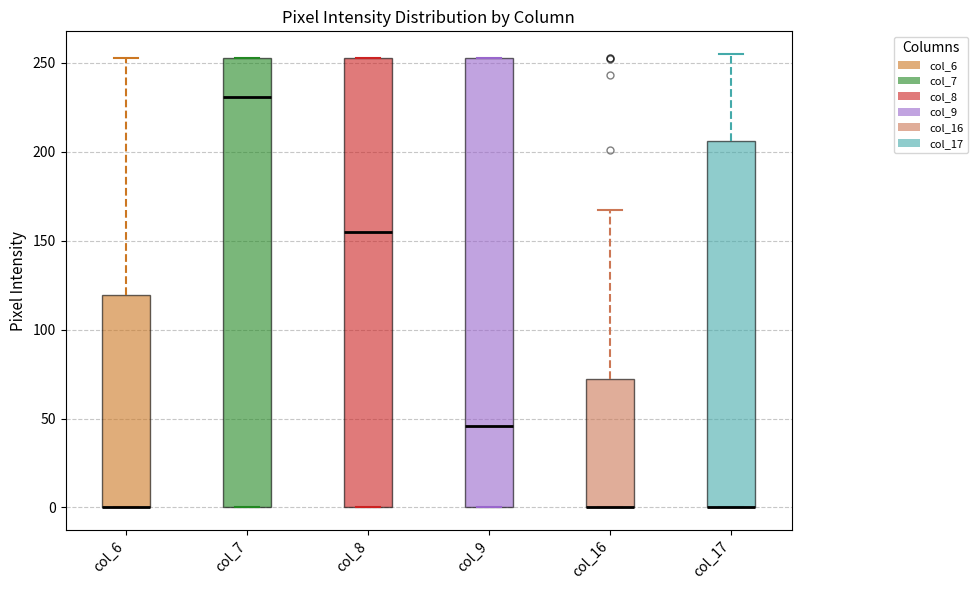

Reading left to right, read every box against the y-axis: the position of its median line, the range the box covers, and the ends of its whiskers. The values are not printed on the chart, so give them approximately, as read against the axis.

col_6: median 0 (drawn on the box's lower edge), box 0 to 120, whiskers 0 to 255
col_7: median 230, box 0 to 255, whiskers 0 to 255
col_8: median 155, box 0 to 255, whiskers 0 to 255
col_9: median 45, box 0 to 255, whiskers 0 to 255
col_16: median 0 (drawn on the box's lower edge), box 0 to 70, whiskers 0 to 165
col_17: median 0 (drawn on the box's lower edge), box 0 to 205, whiskers 0 to 255